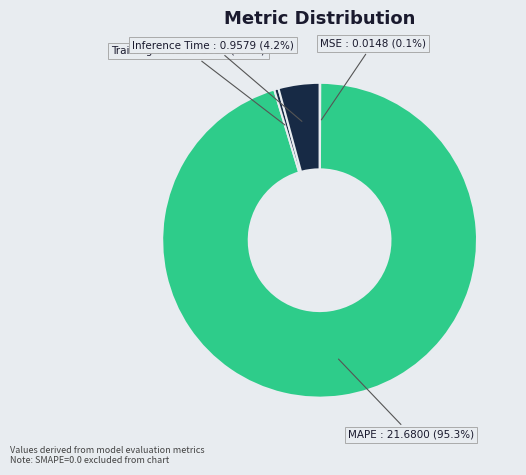

Combined, do Training Time and Inference Time account for over 50%?

No